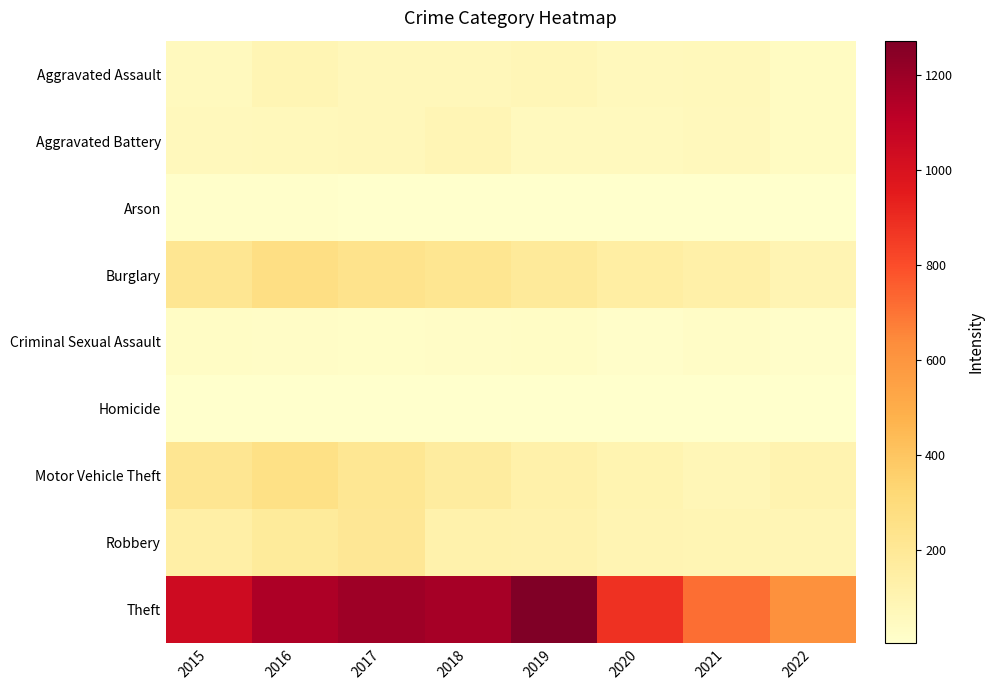

Between 2019 and 2015, which is larger?

2019